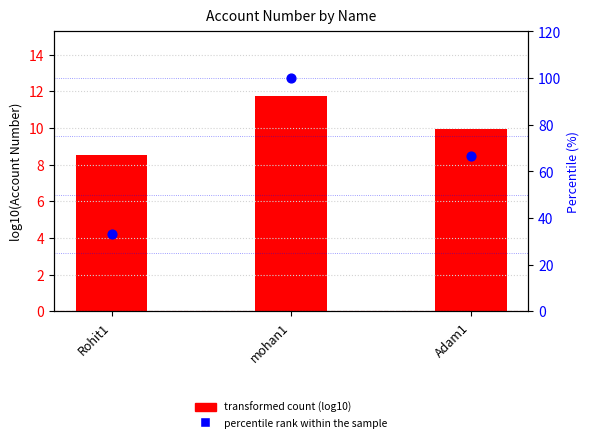

Which series has the widest spread of Y values?

percentile rank within the sample